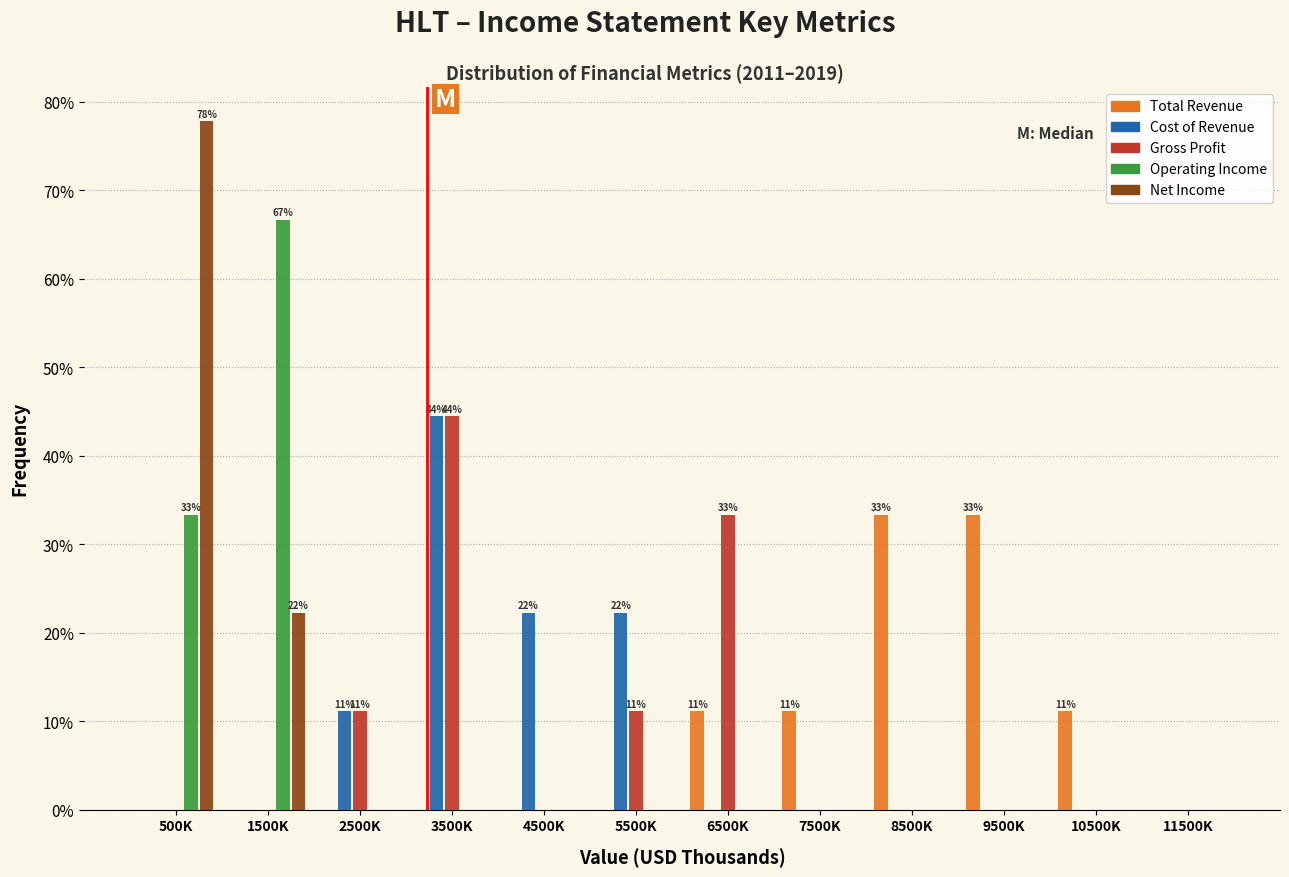

What is the maximum value shown in the chart?

77.8